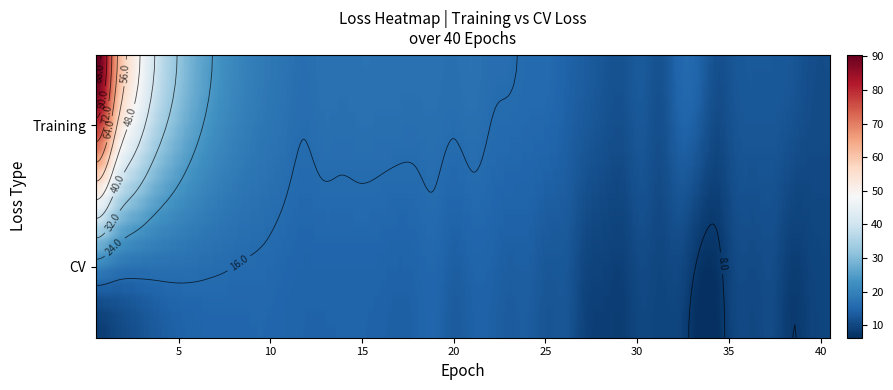

What is the total value across all series at 11?

32.2